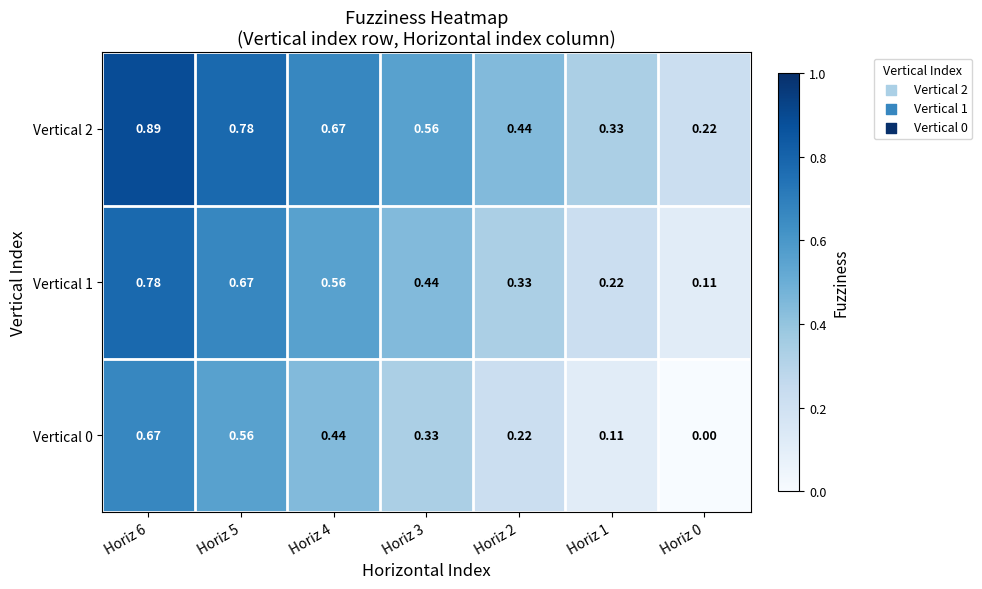

How many distinct data groups are displayed?

3